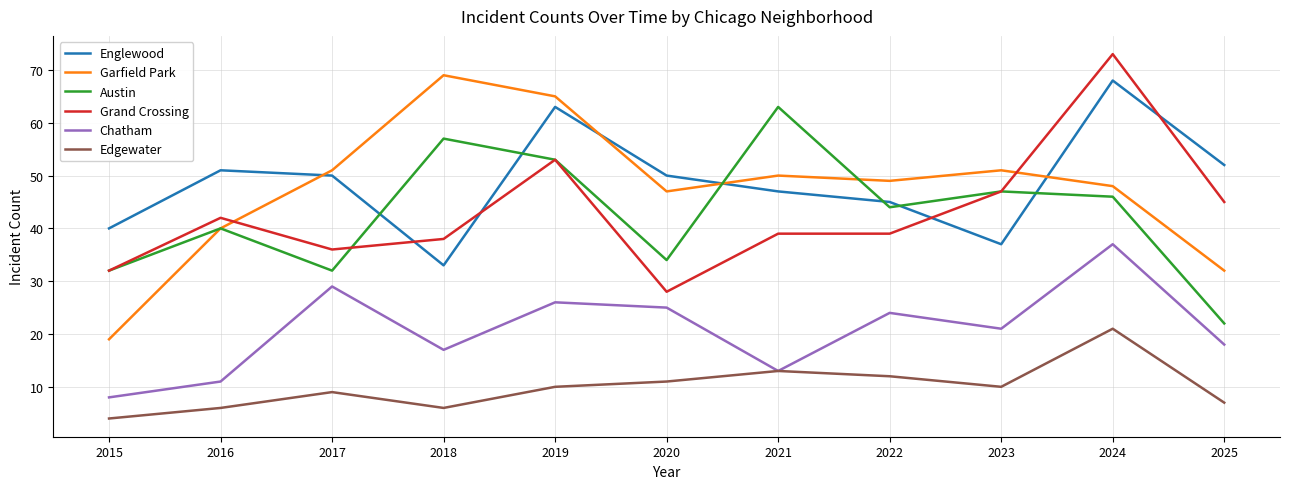

What is the average value of the Chatham series?

21